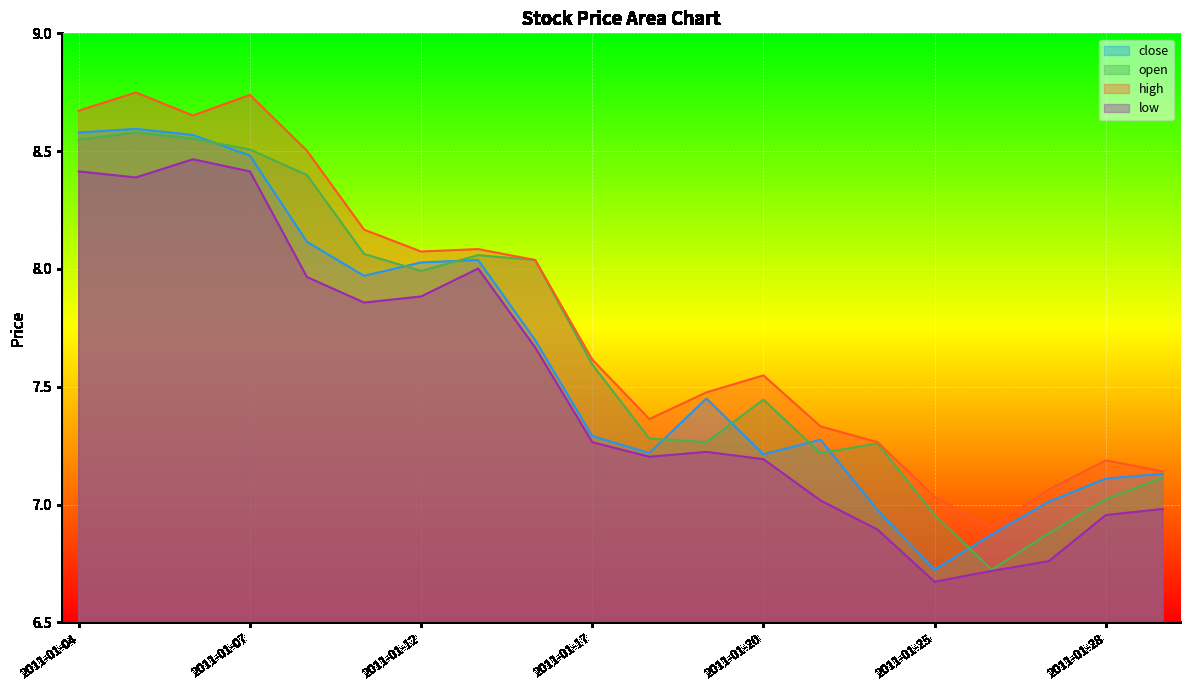

What is the difference between the second highest and second lowest values in the close series?

1.7